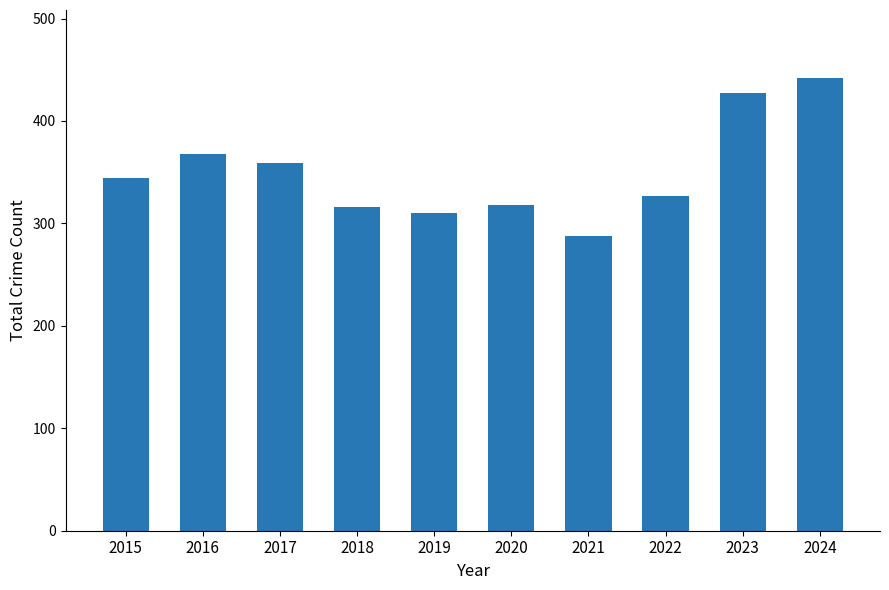

How many series are shown in this chart?

1